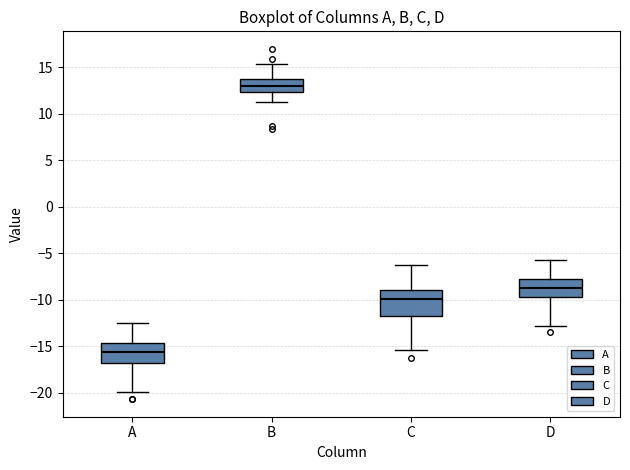

Which box's median line is the highest?

B